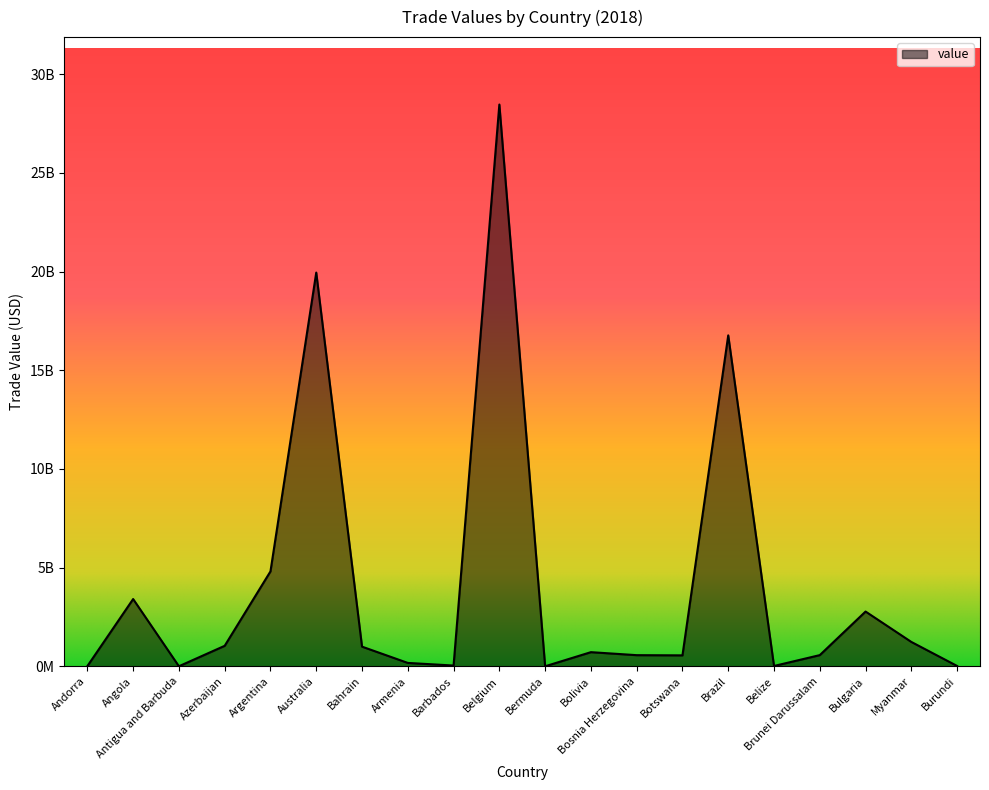

What is the maximum value shown in the chart?

28467249310.7